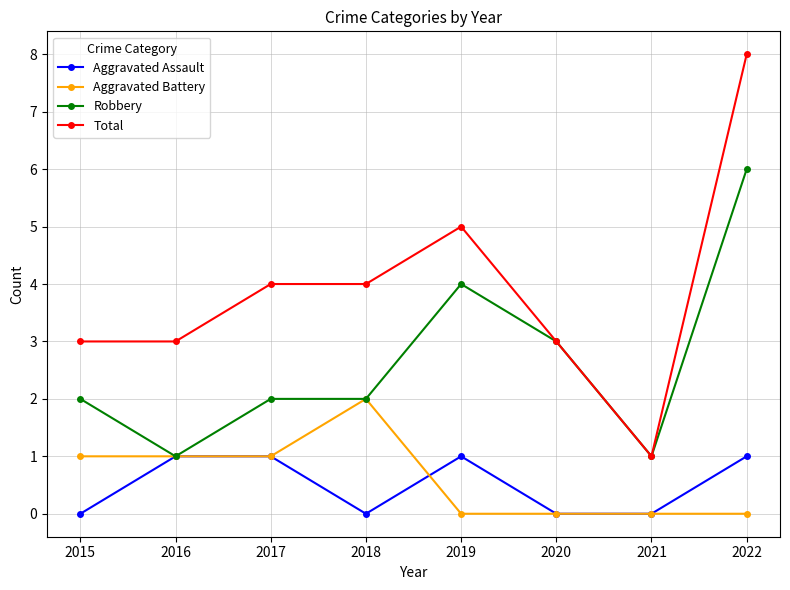

What is the sum of all Aggravated Battery values?

5